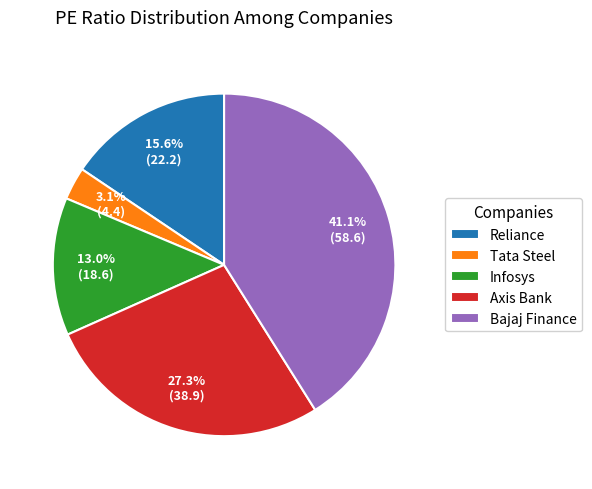

What percentage is the Axis Bank slice, to the nearest percent?

27%